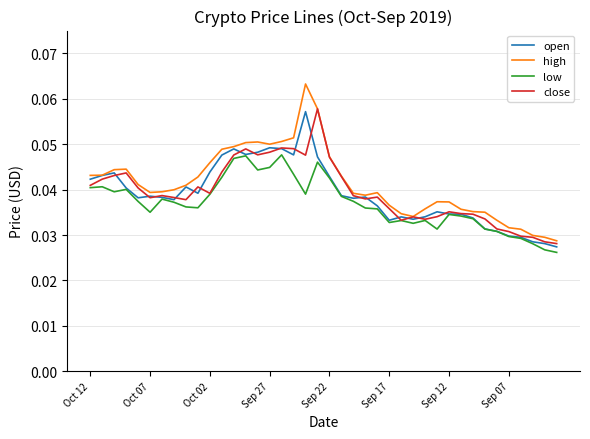

Which category has the highest value in the high series?

18